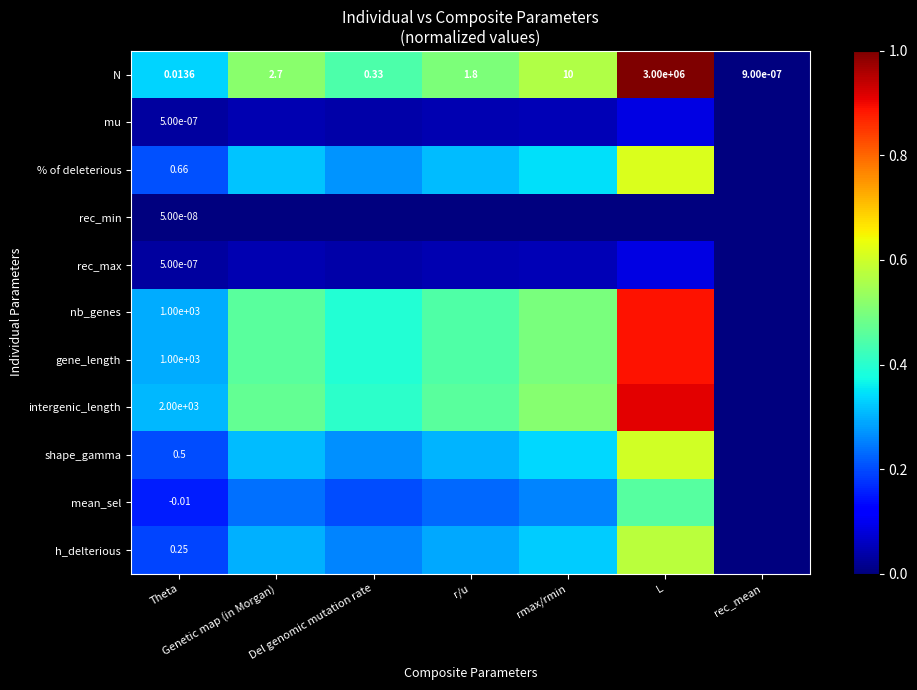

The value of N at r/u is 0.2. True or false?

False